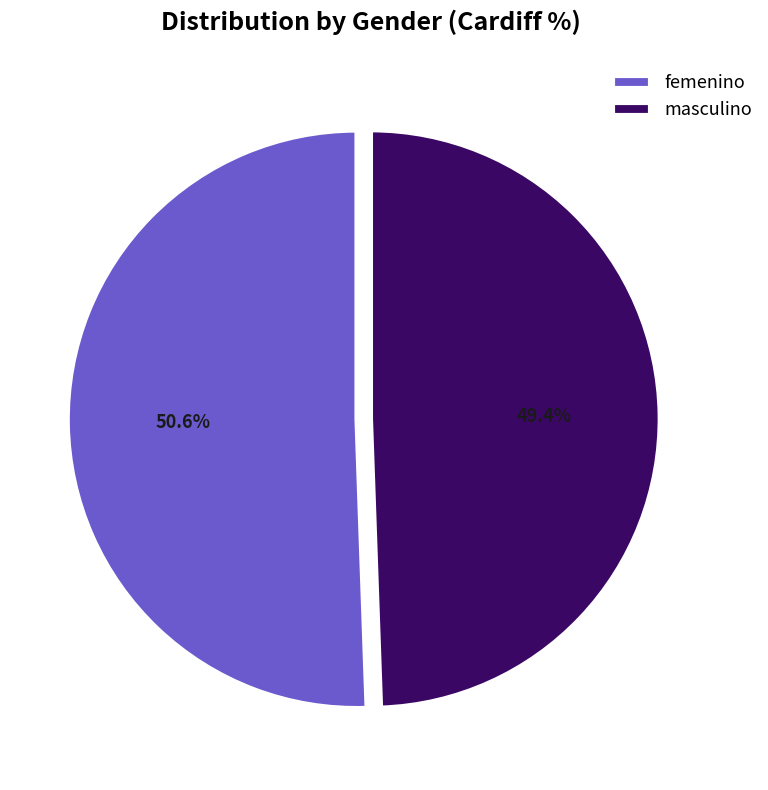

Count the number of slices in the pie.

2